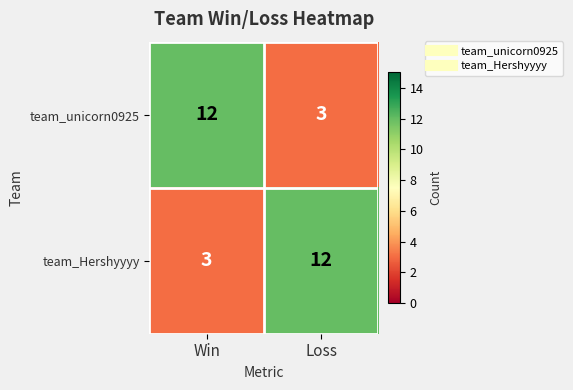

What is the difference between the team_Hershyyyy values at Loss and Win?

9